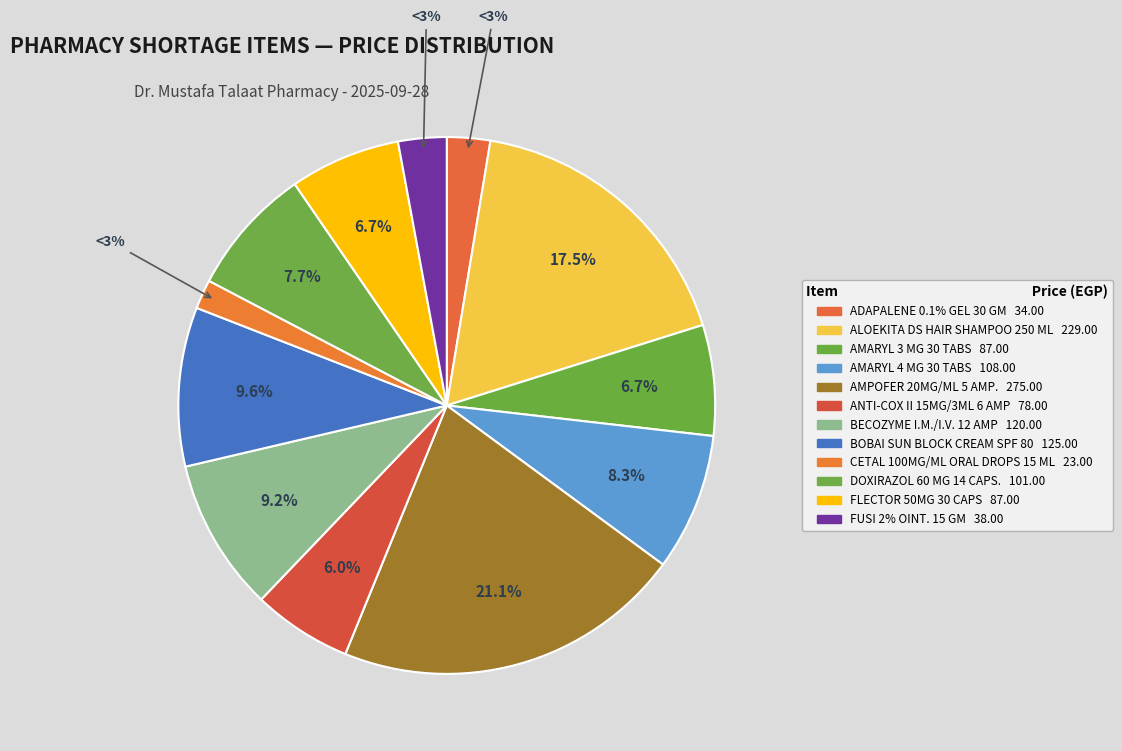

What is the change in value from AMPOFER 20MG/ML 5 AMP. to CETAL 100MG/ML ORAL DROPS 15 ML?

-252